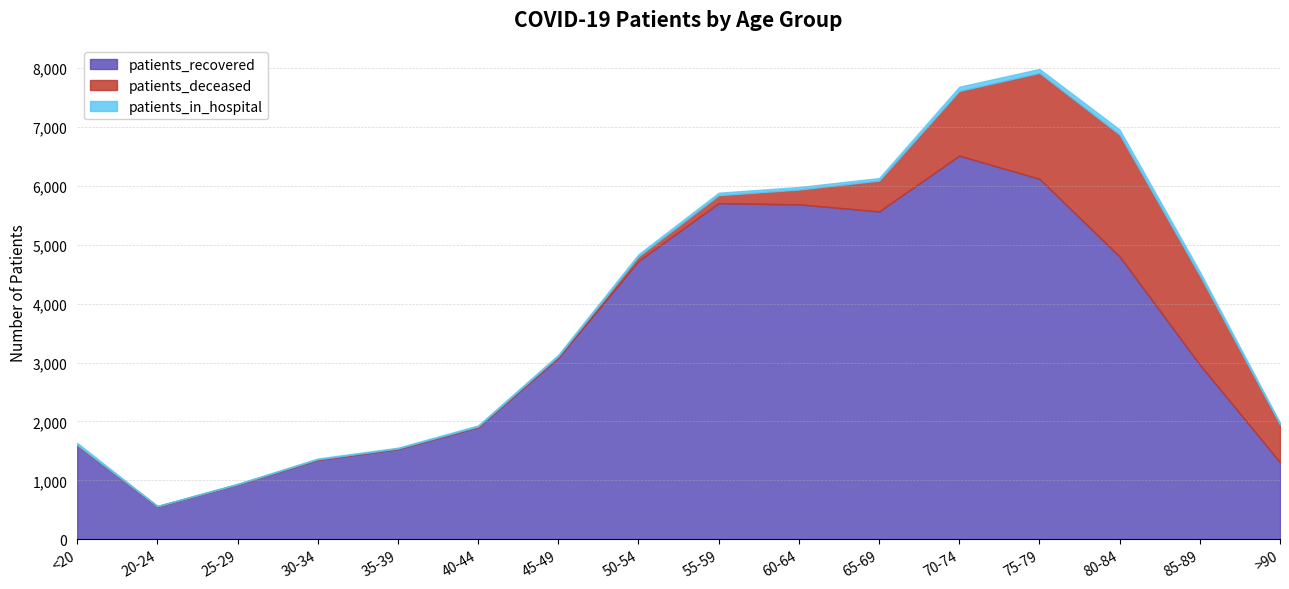

How many values in the patients_in_hospital series exceed 36?

7